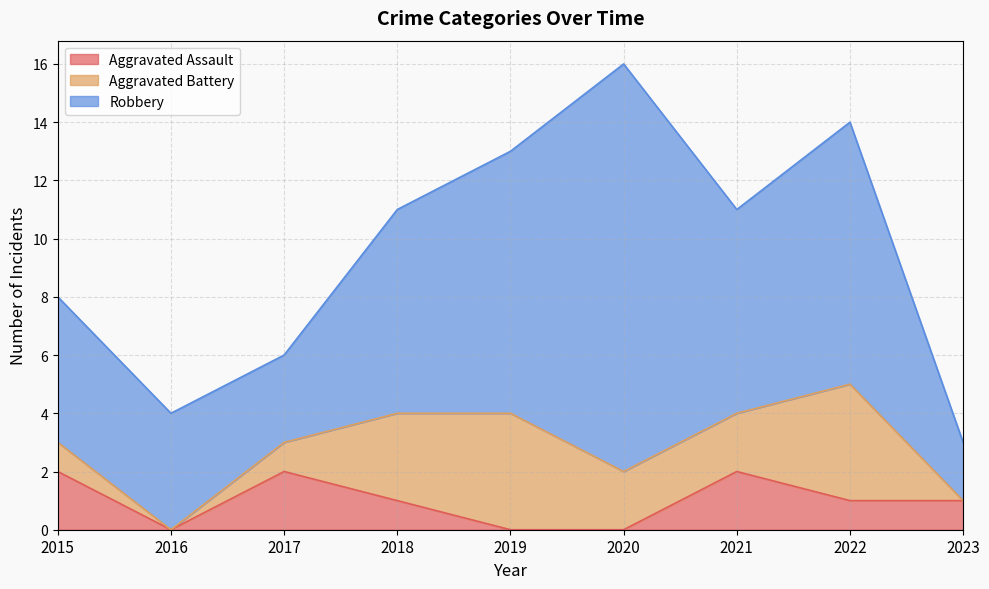

How many interior local peaks does the Aggravated Assault series have?

2